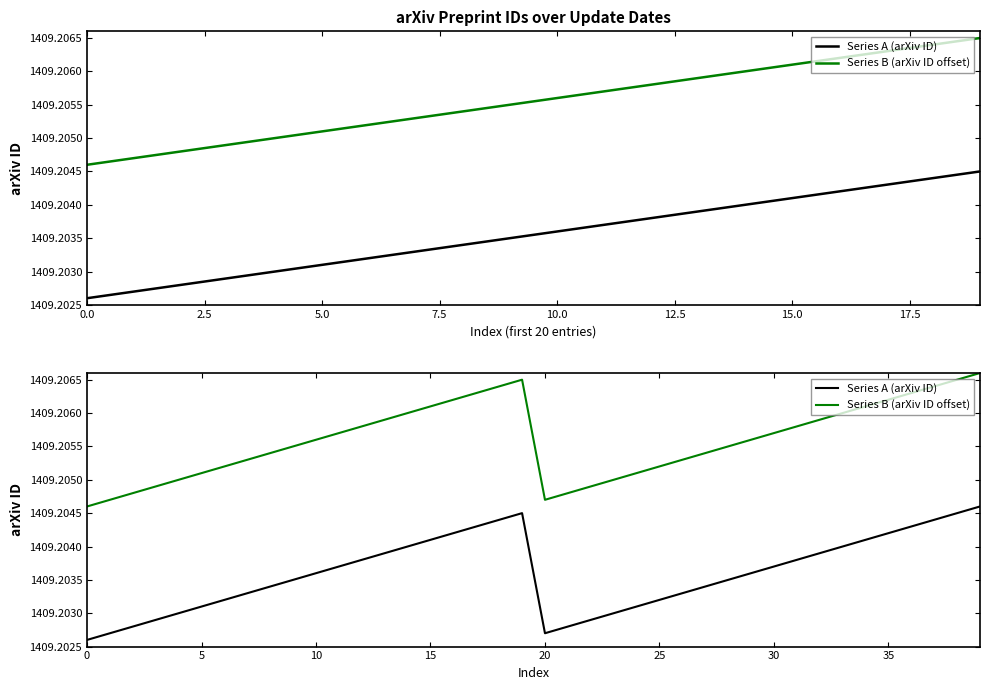

In Series A (arXiv ID), how many points are higher than both neighbors (excluding endpoints)?

1